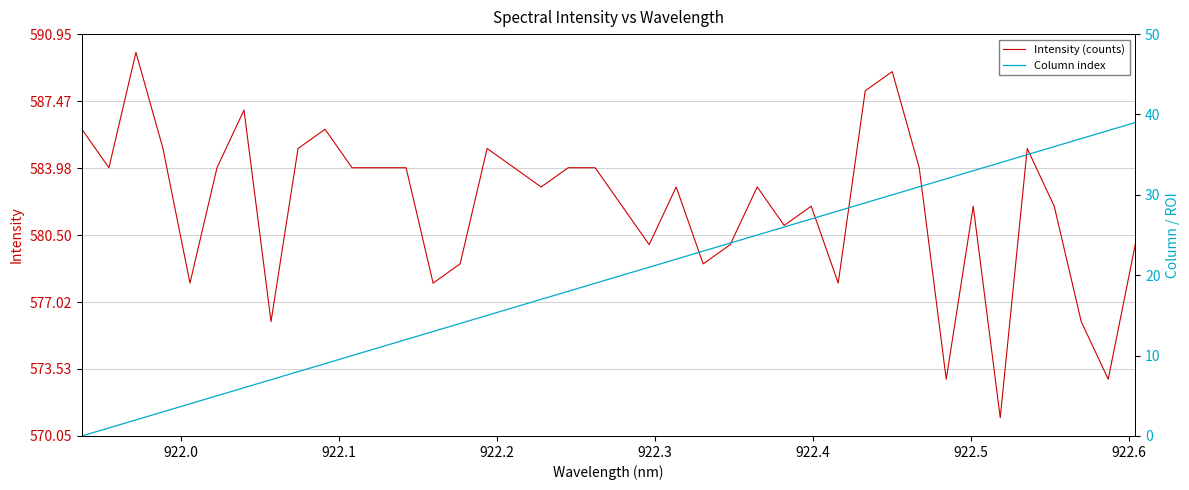

How many series are shown in this chart?

2